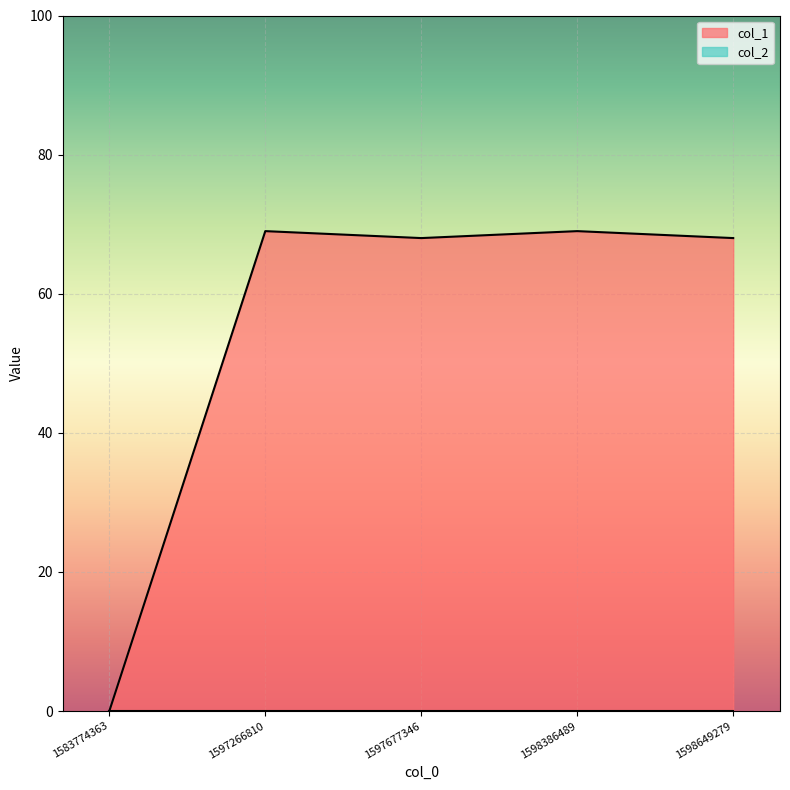

True or false: there are more than 2 points higher than both neighbors.

False